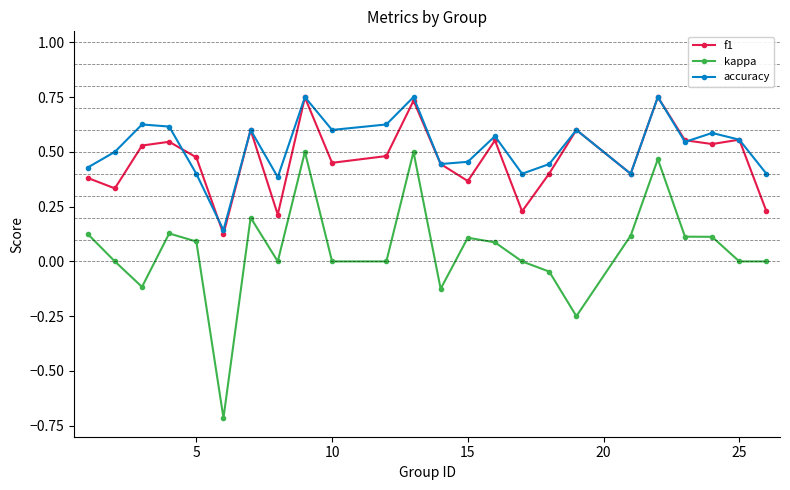

How many interior local valleys does the accuracy series have?

7